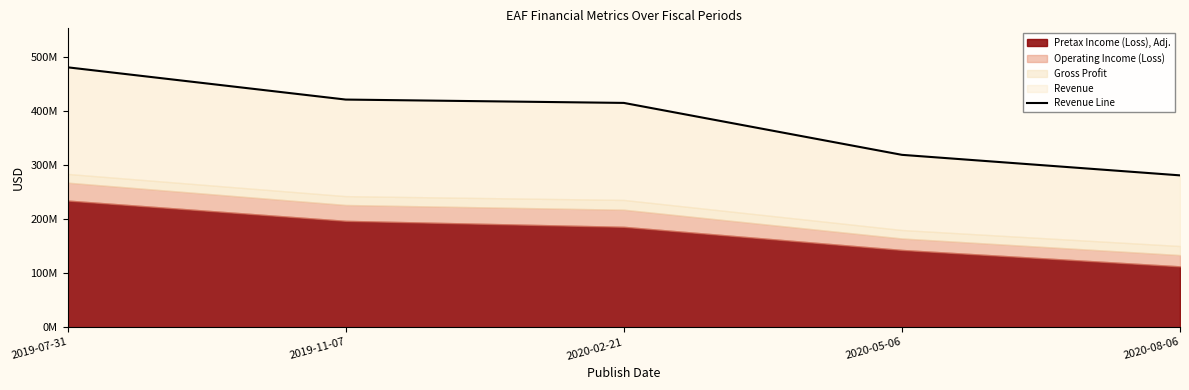

True or false: the data shows 280718000 at 2020-08-06.

True